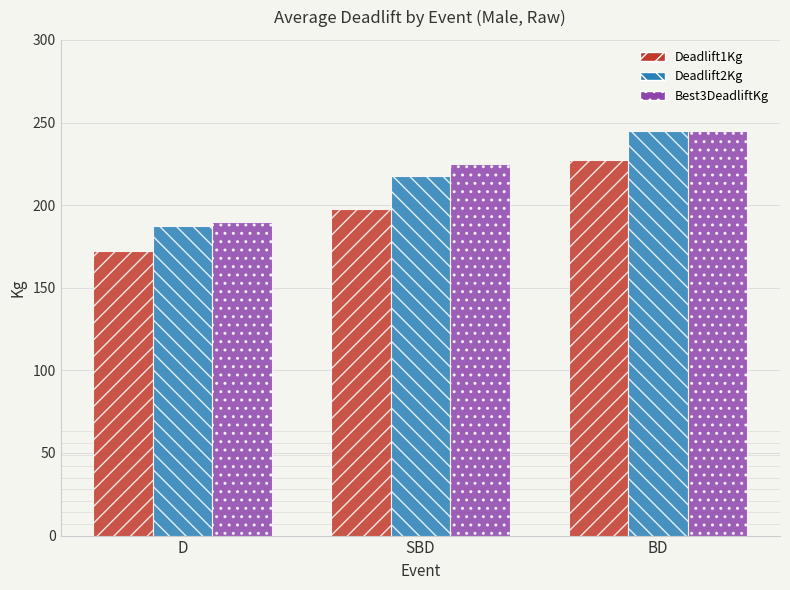

What is the label of the 2nd bar from the left?

SBD